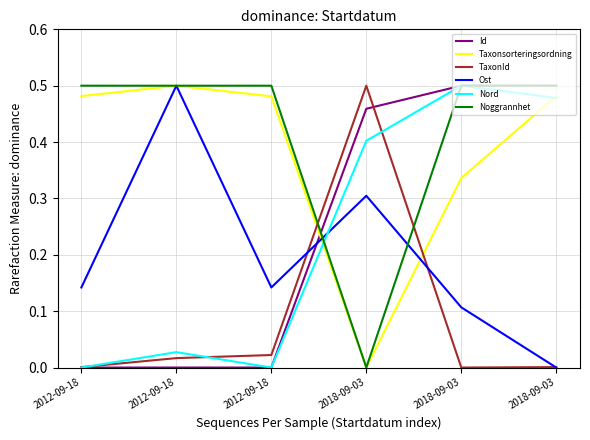

What is the label of the 1st point from the left?

2012-09-18